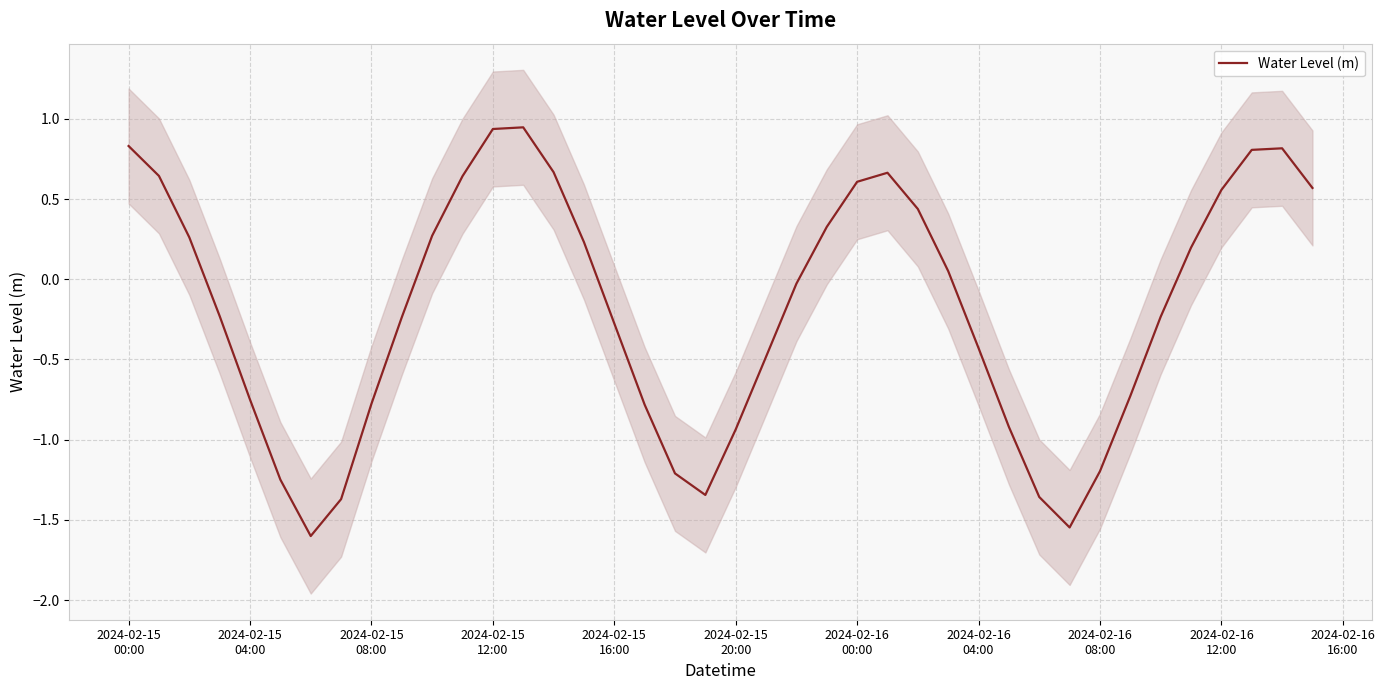

The value at 2024-02-15
20:00 is -0.8. True or false?

False